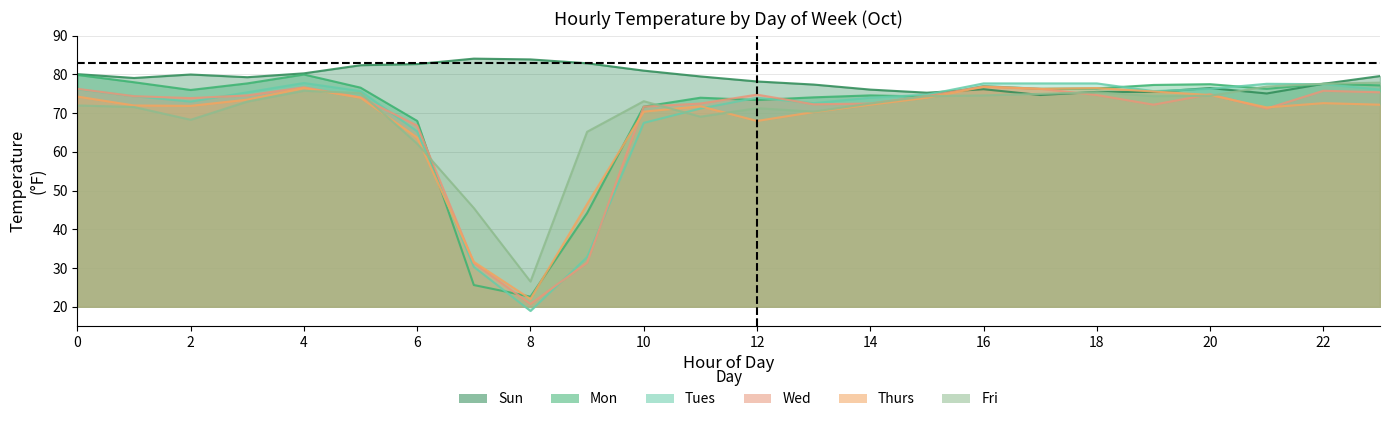

What are all the series names shown in the legend?

Sun, Mon, Tues, Wed, Thurs, Fri